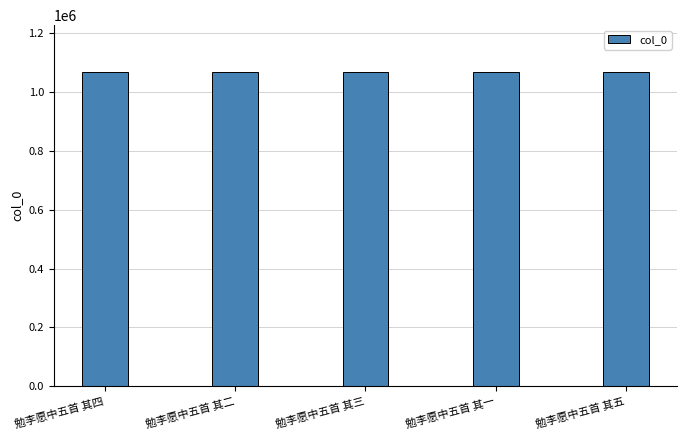

True or false: the data shows 1066467 at 勉李愿中五首 其三.

True